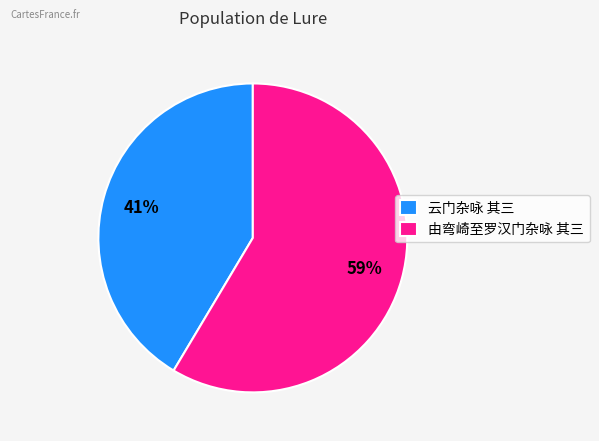

Is there any slice that represents more than half of the pie?

Yes